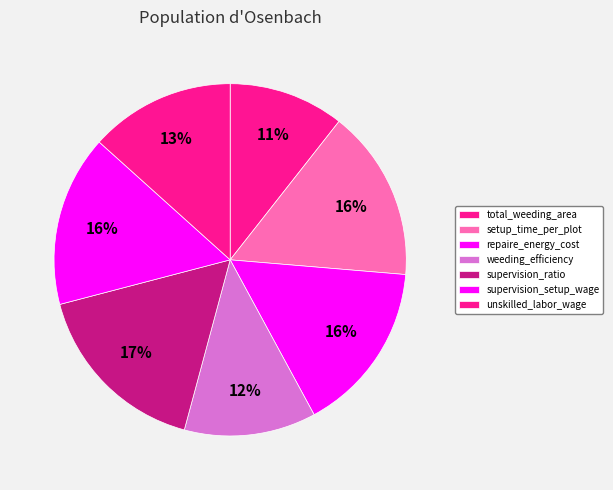

How many segments does this pie chart have?

7